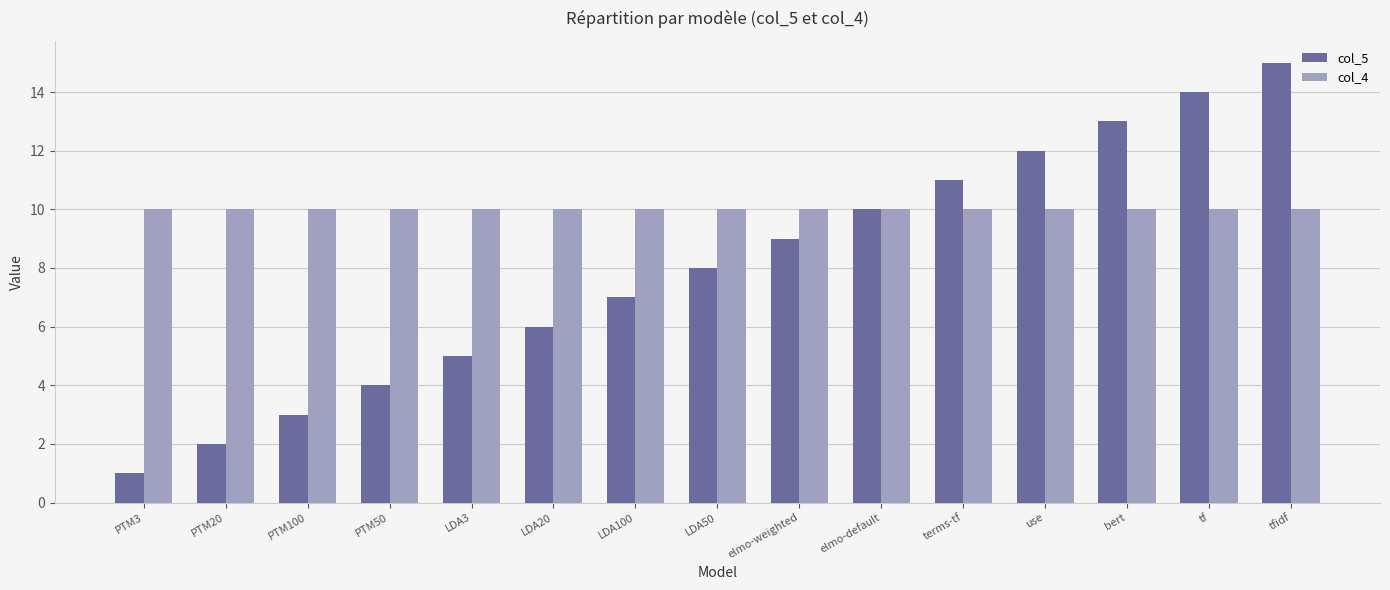

Which series changed the most between PTM20 and elmo-weighted?

col_5